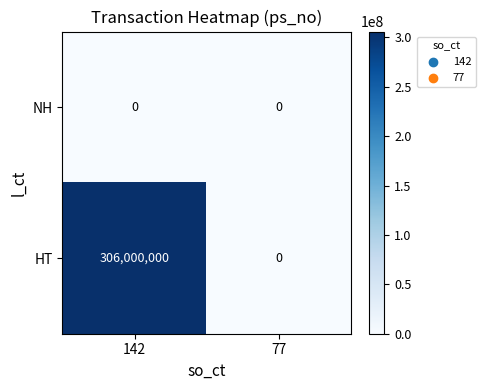

Which series has the largest total across all categories?

HT